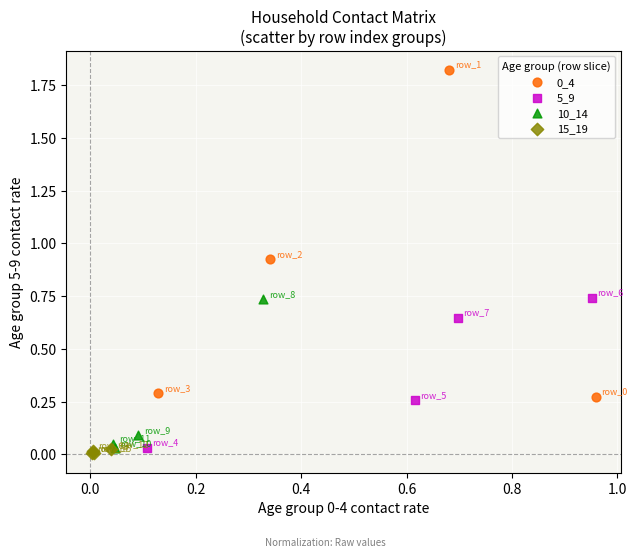

Which series reaches the minimum Y coordinate?

15_19